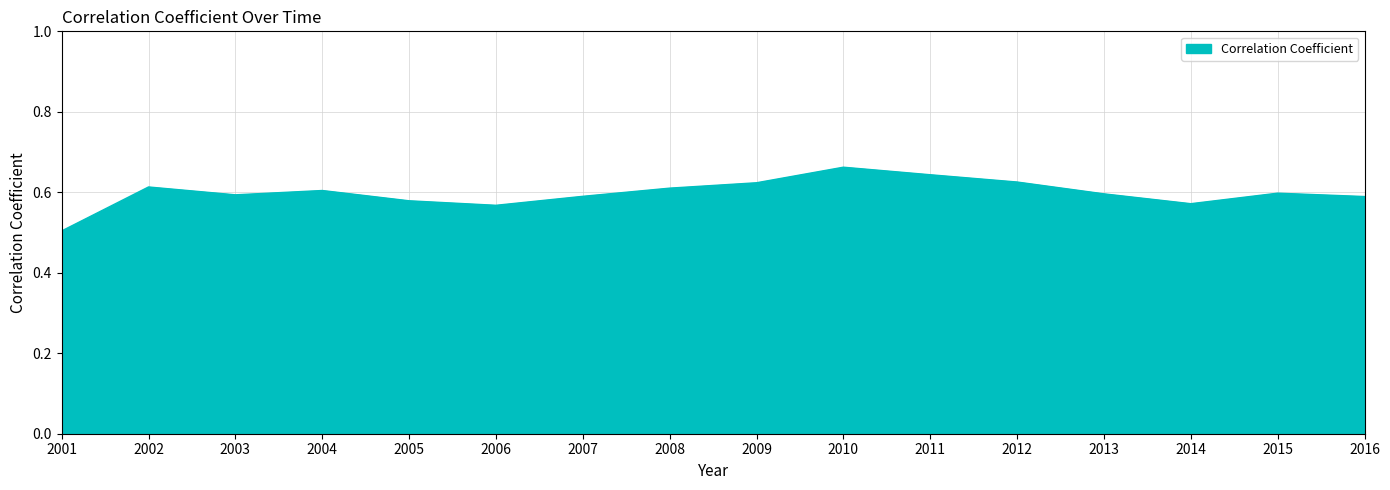

At which category does the chart reach its minimum across all series?

2001